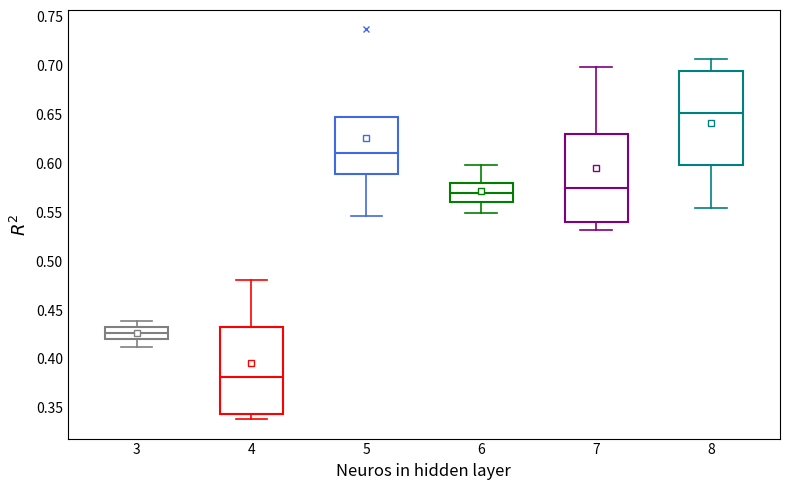

Reading left to right, read every box against the y-axis: the position of its median line, the range the box covers, and the ends of its whiskers. The values are not printed on the chart, so give them approximately, as read against the axis.

3: median 0.425, box 0.420 to 0.435, whiskers 0.410 to 0.440
4: median 0.380, box 0.345 to 0.435, whiskers 0.340 to 0.480
5: median 0.610, box 0.590 to 0.650, whiskers 0.545 to 0.650
6: median 0.570, box 0.560 to 0.580, whiskers 0.550 to 0.600
7: median 0.575, box 0.540 to 0.630, whiskers 0.530 to 0.700
8: median 0.650, box 0.600 to 0.695, whiskers 0.555 to 0.705